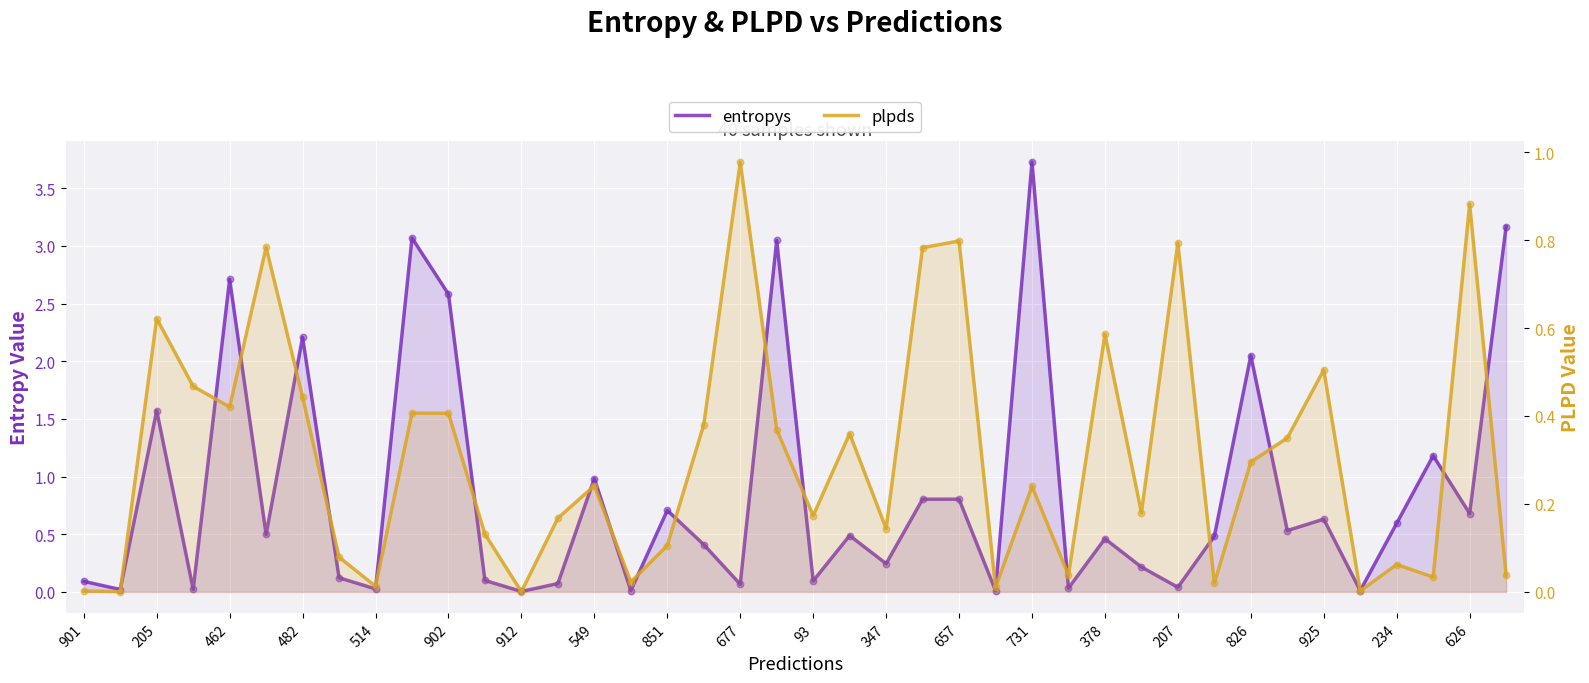

Which series has the largest total across all categories?

entropys